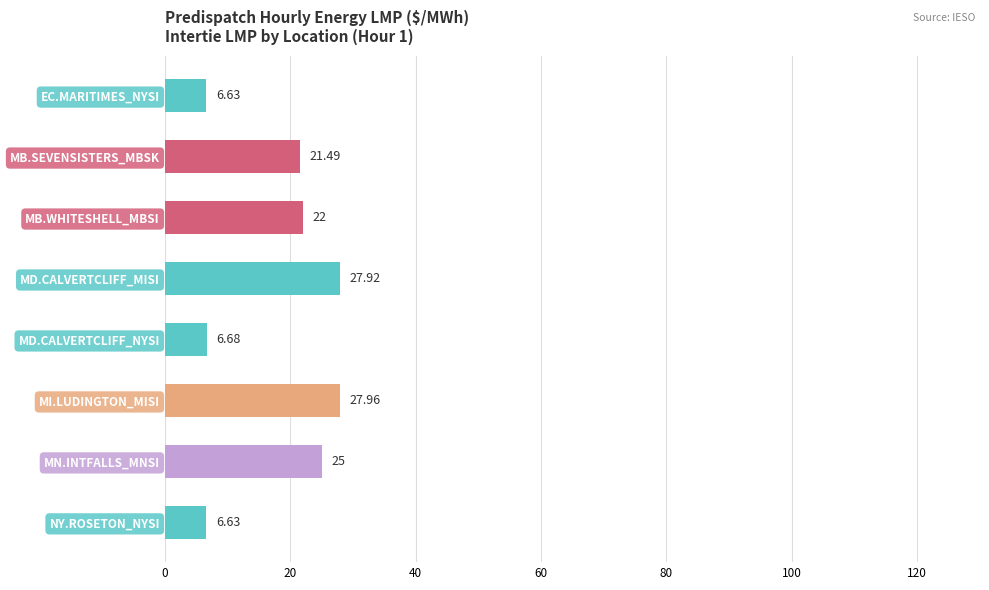

Are the bars horizontal?

Yes